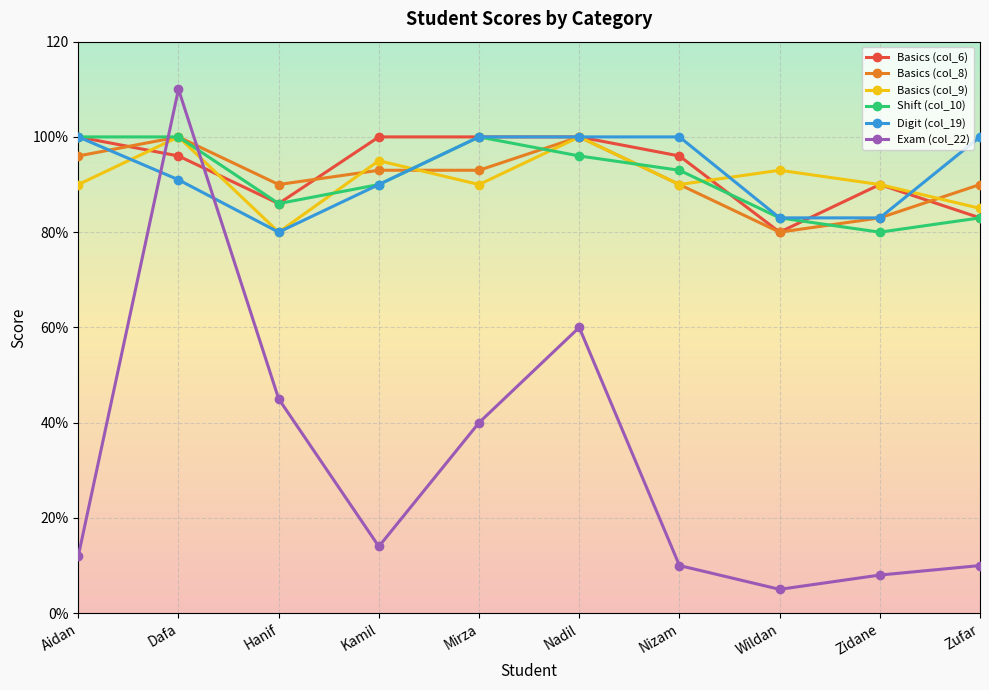

Where do Exam (col_22) and Shift (col_10) first cross each other?

Aidan and Dafa